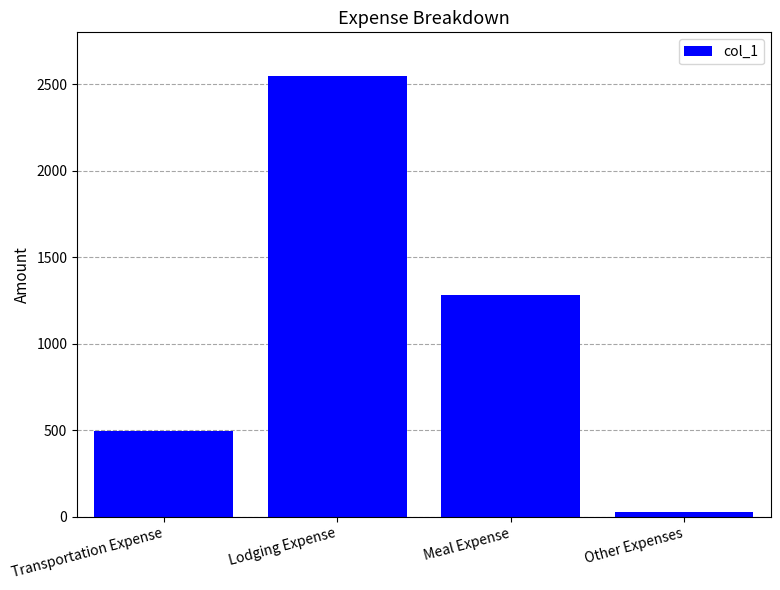

List the labels in order of value, smallest first.

Other Expenses, Transportation Expense, Meal Expense, Lodging Expense